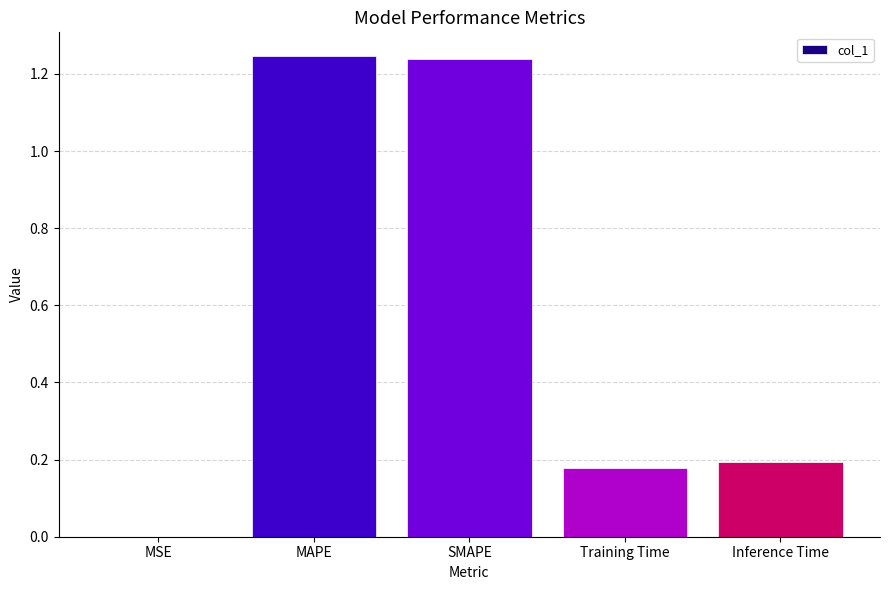

What is the sum of all values?

2.9